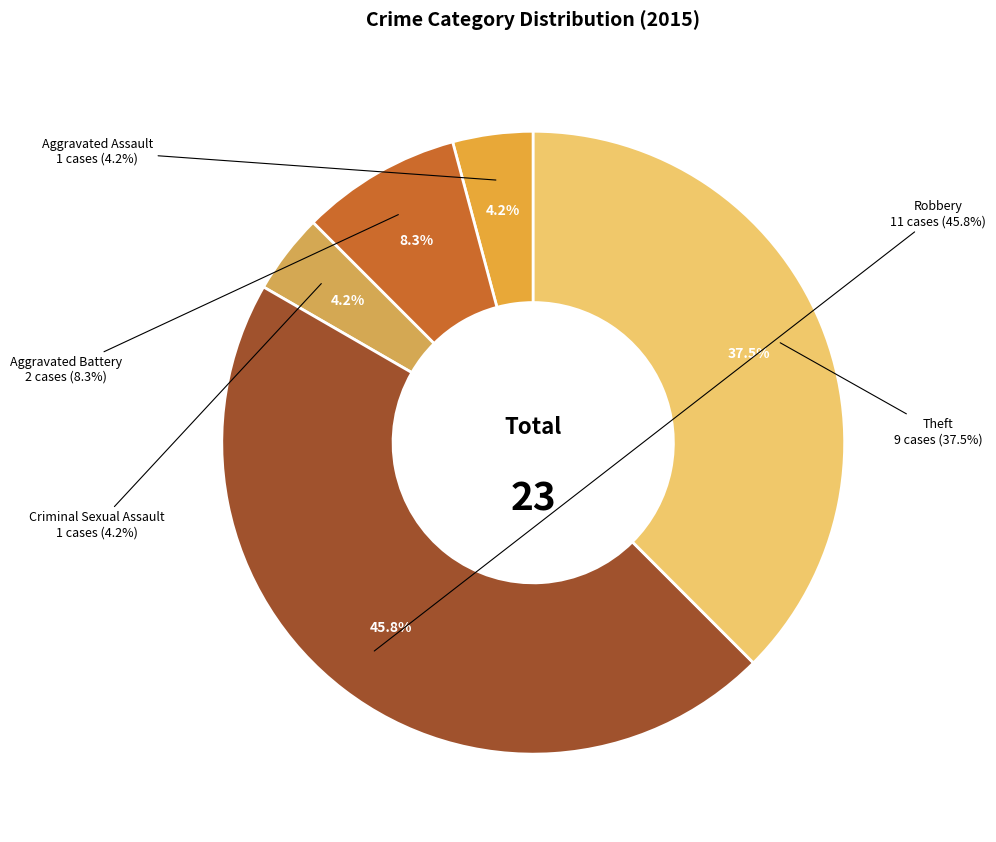

Does any single category account for the majority?

No